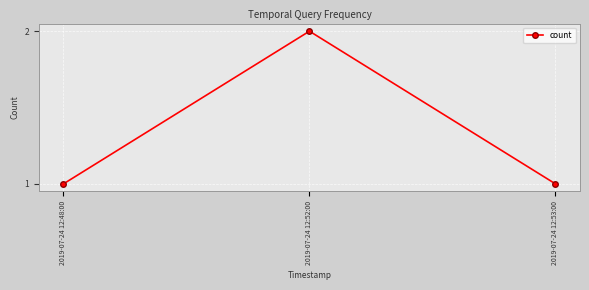

Reading left to right, what are all the values shown in this chart?

2019-07-24 12:48:00=1	2019-07-24 12:52:00=2	2019-07-24 12:53:00=1